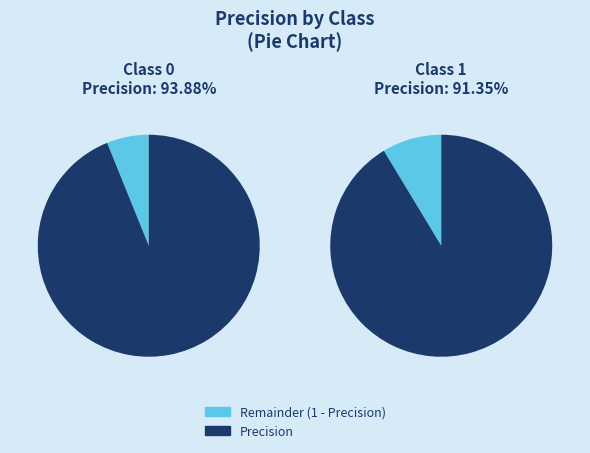

Does any single category account for the majority?

Yes